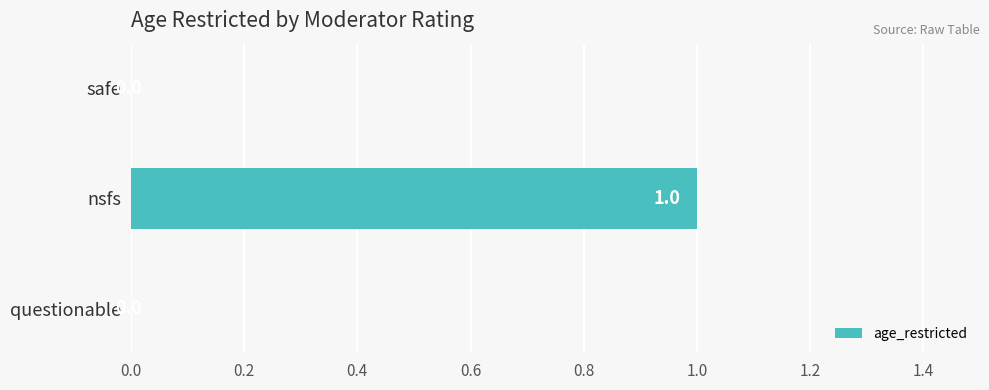

How many data points does each series have?

3